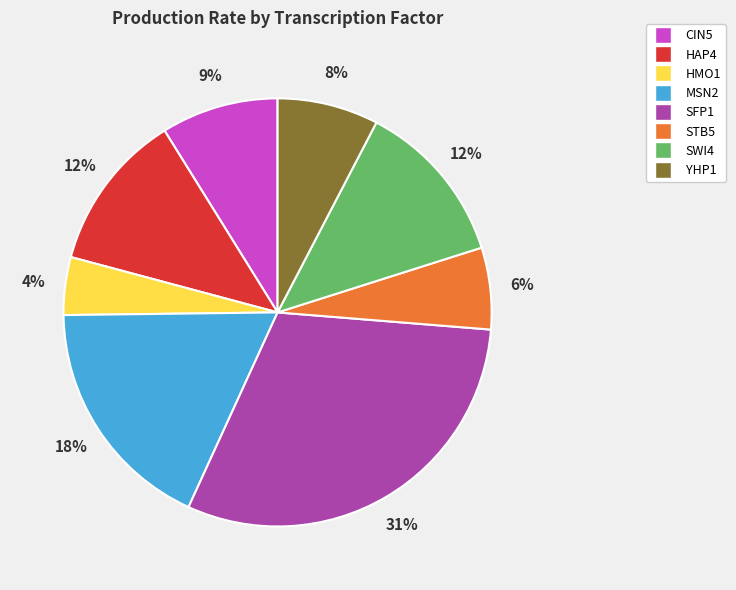

Do SWI4 and STB5 together represent more than half of the pie?

No